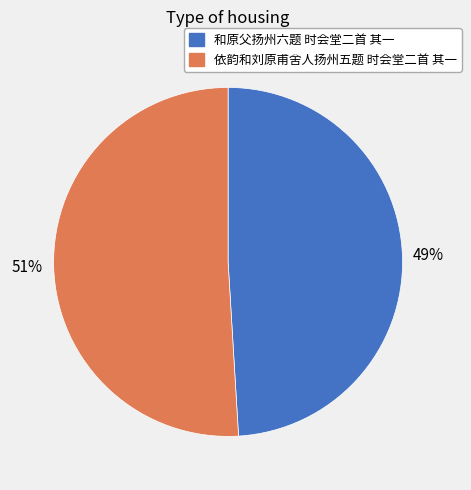

Between 和原父扬州六题 时会堂二首 其一 and 依韵和刘原甫舍人扬州五题 时会堂二首 其一, which is larger?

依韵和刘原甫舍人扬州五题 时会堂二首 其一